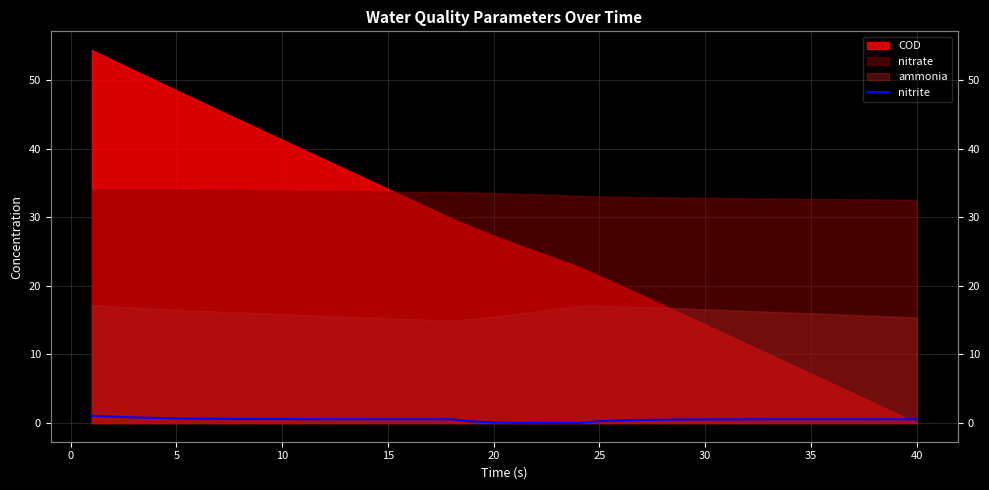

How many data points does each series have?

40